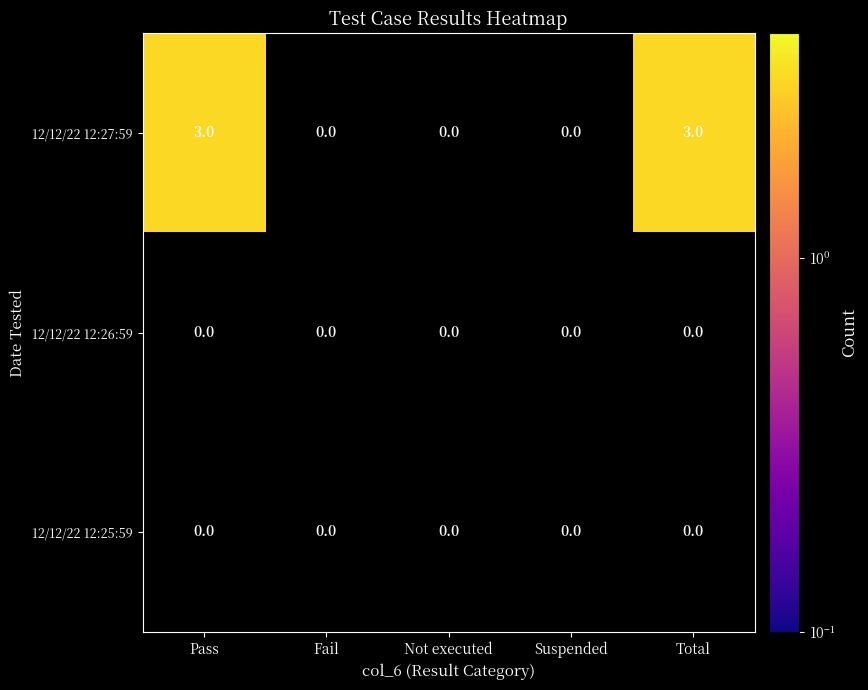

What is the total value across all series at Total?

3